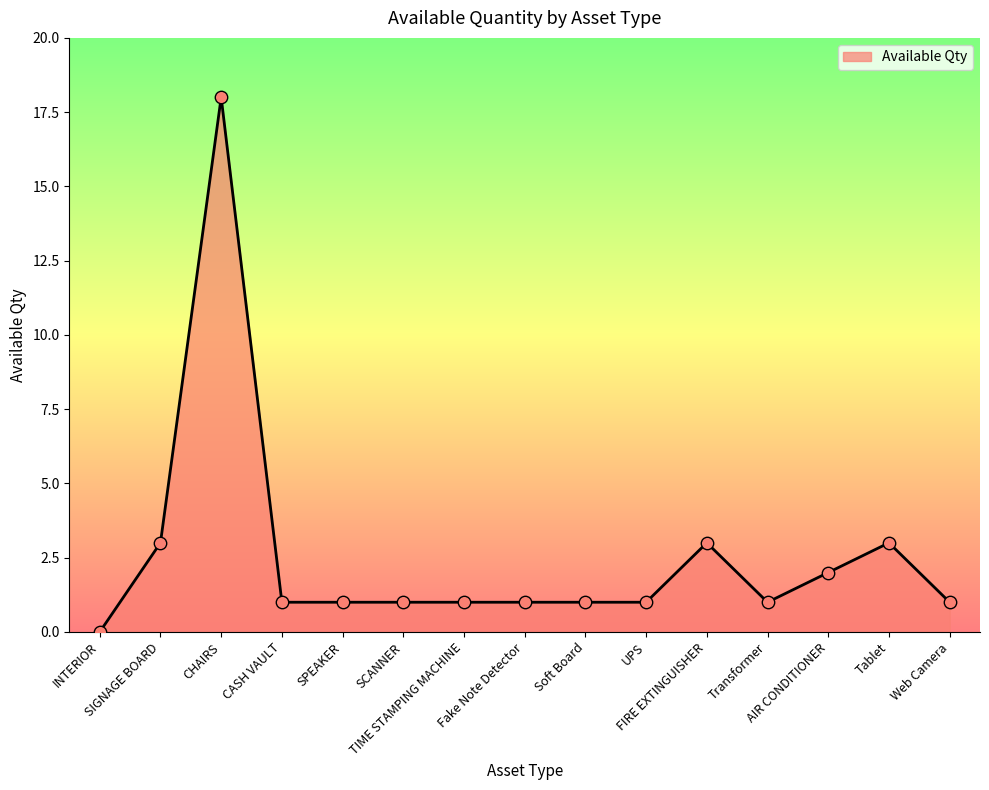

Between SIGNAGE BOARD and TIME STAMPING MACHINE, which is larger?

SIGNAGE BOARD